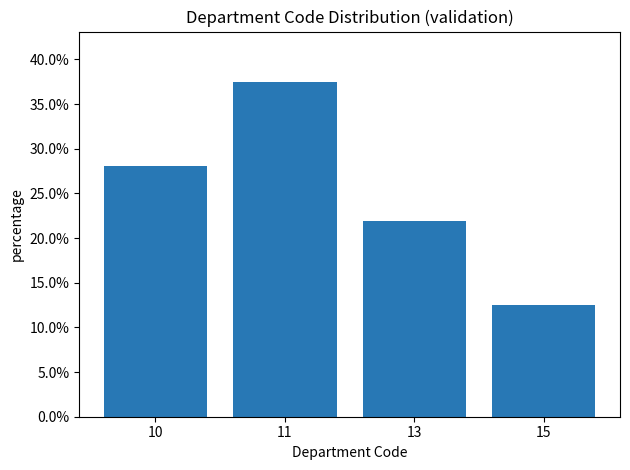

What is the value of the 1st bar from the left?

0.3